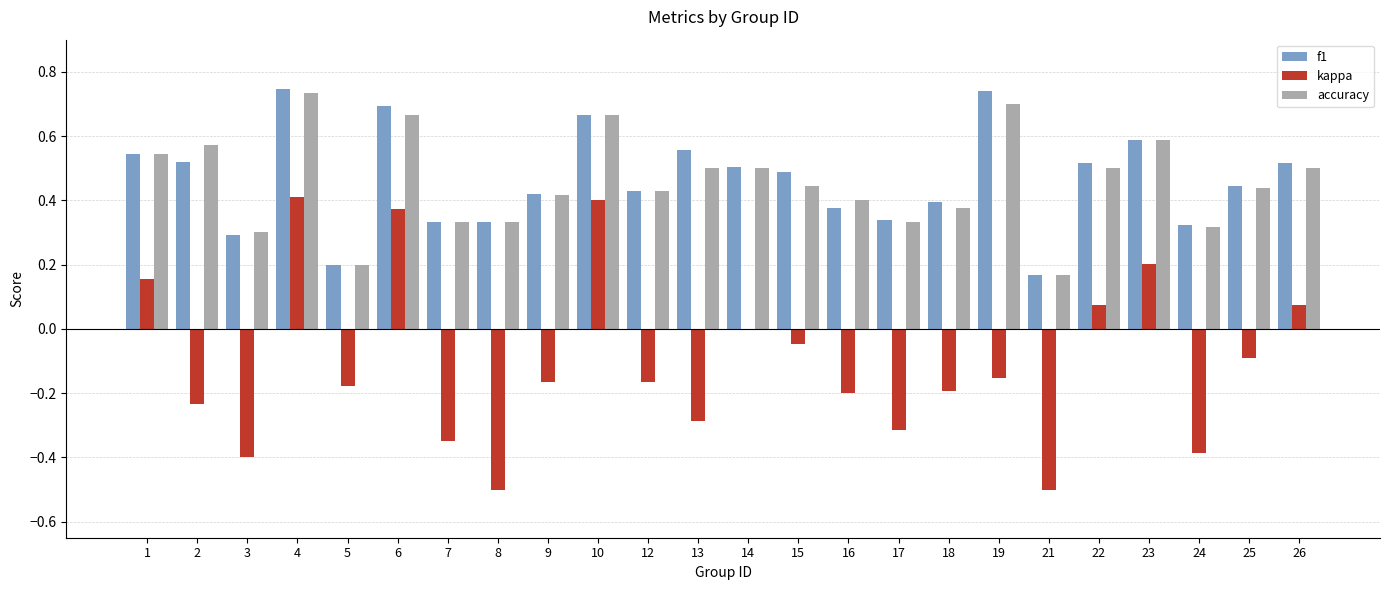

What is the sum of the accuracy values at 8 and 12?

0.8